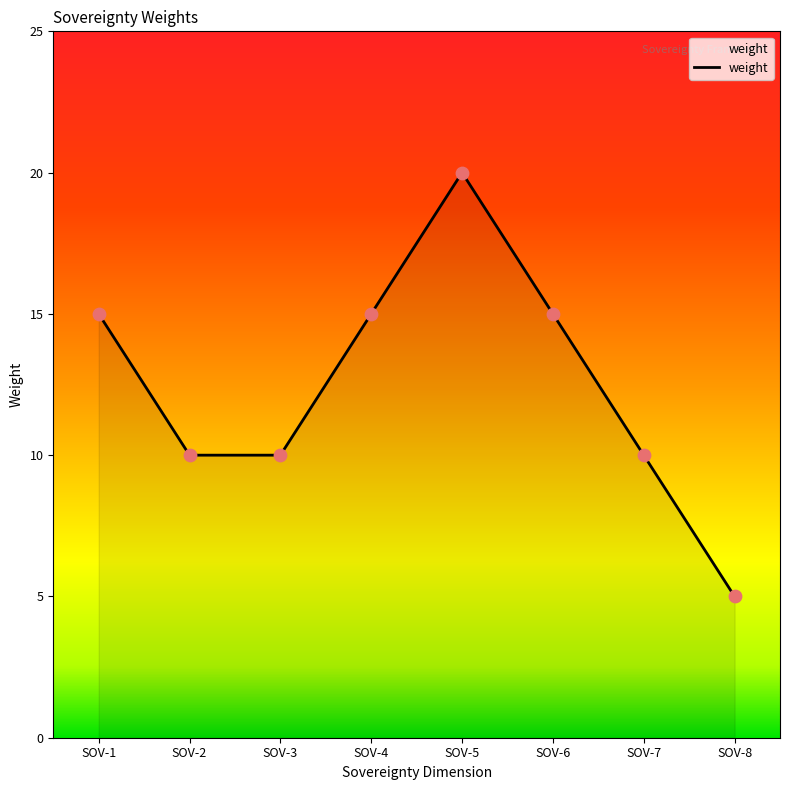

Which has a higher value, SOV-6 or SOV-7?

SOV-6